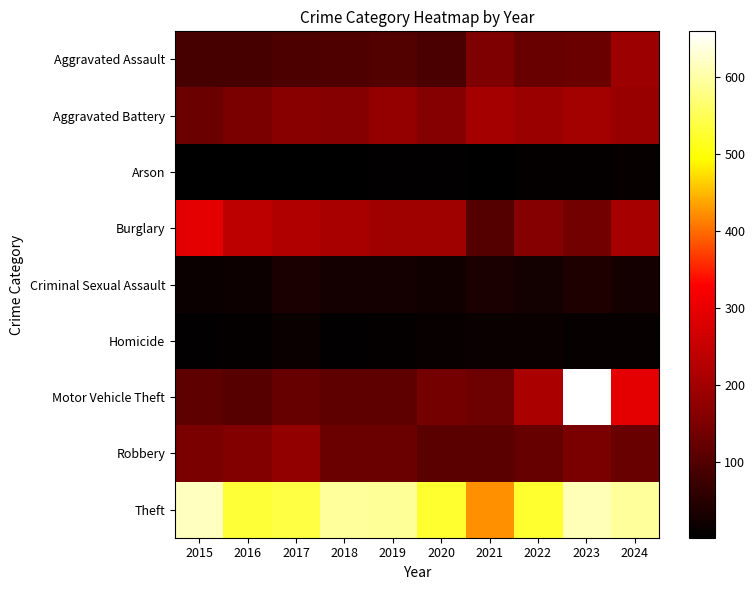

What is the total value across all series at 2015?

1419